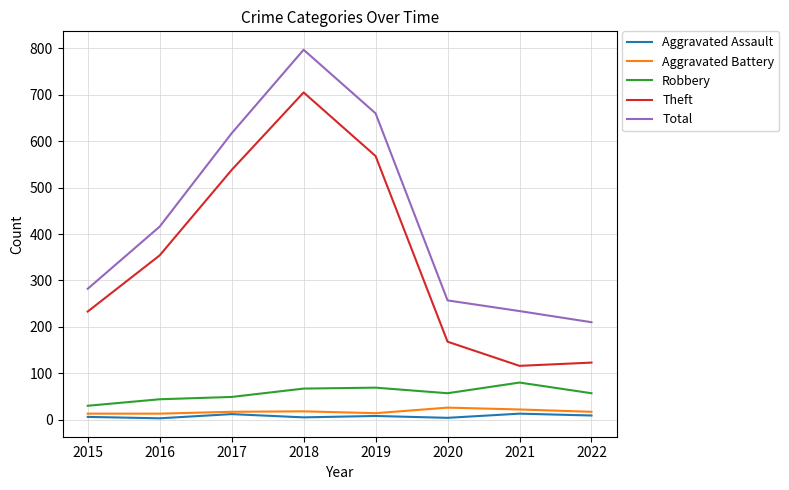

The Theft series shows 705 at 2018. True or false?

True